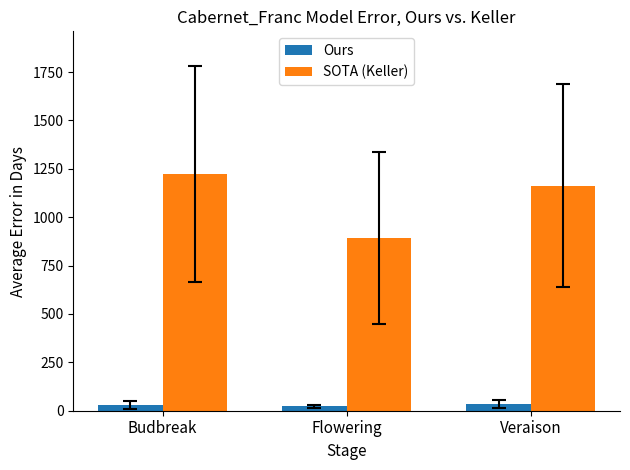

What is the sum of the Ours values at Flowering and Budbreak?

51.0